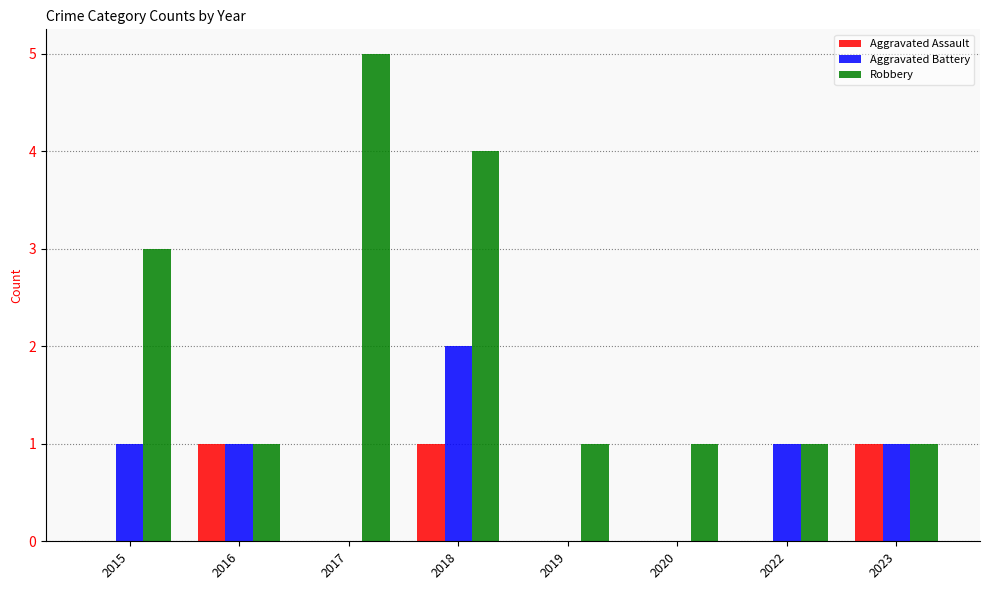

How many series are shown in this chart?

3